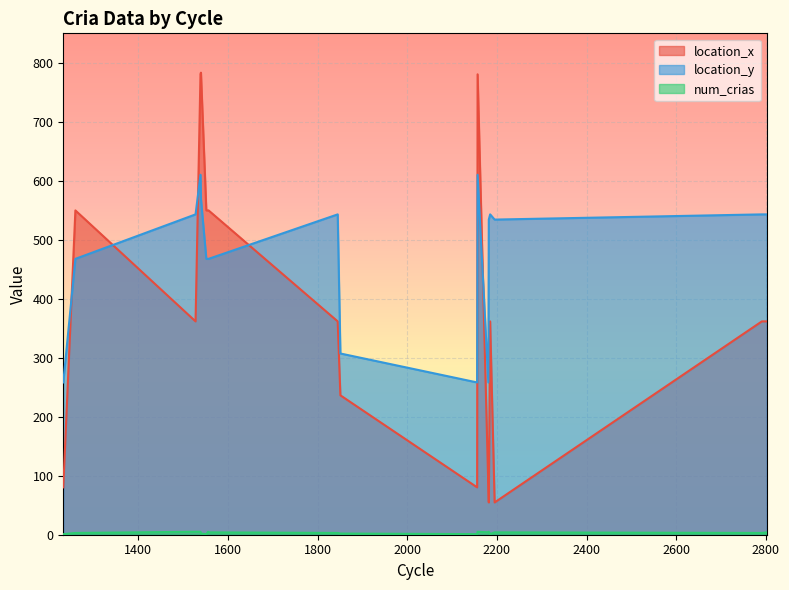

What is the difference between the second highest and minimum values in the location_y series?

352.1